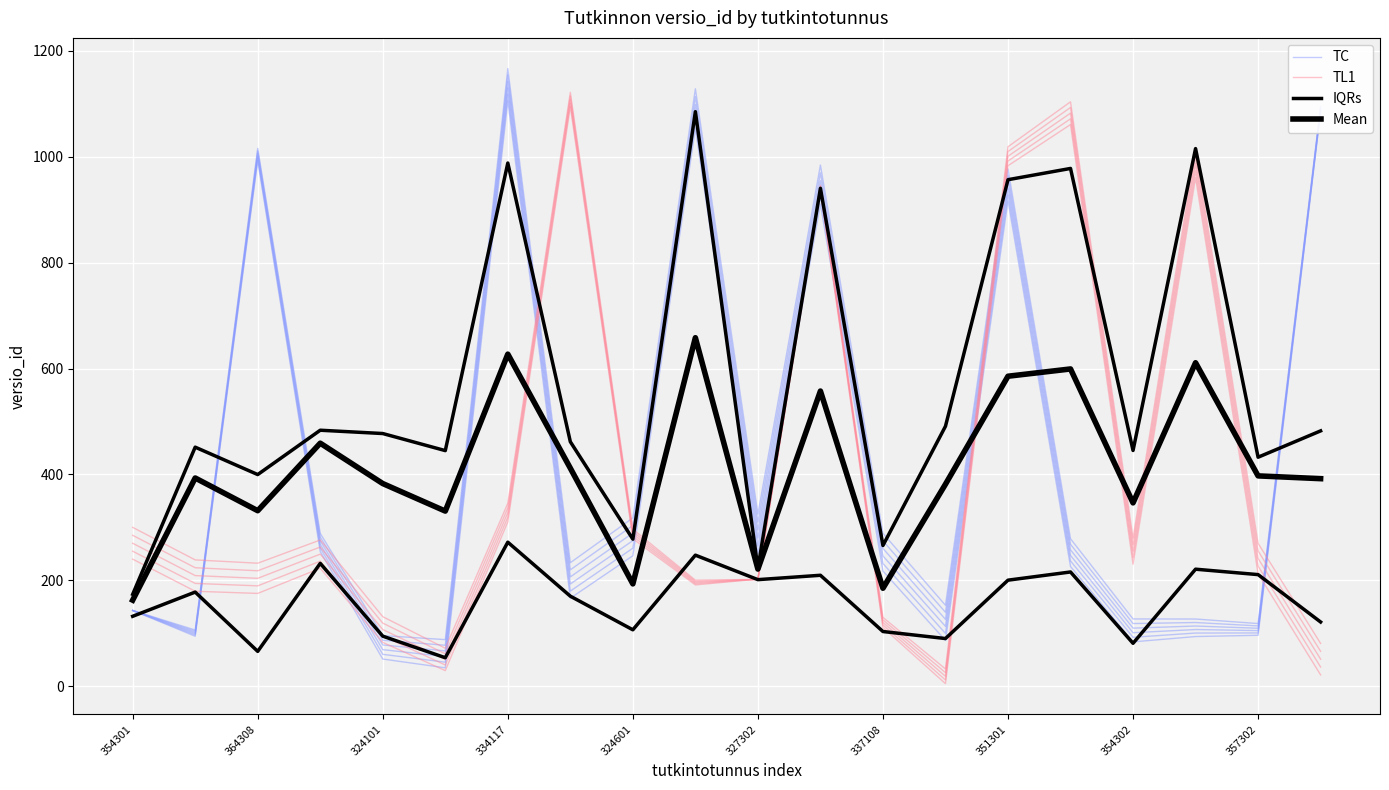

How many intersections are there between IQRs and TC?

10